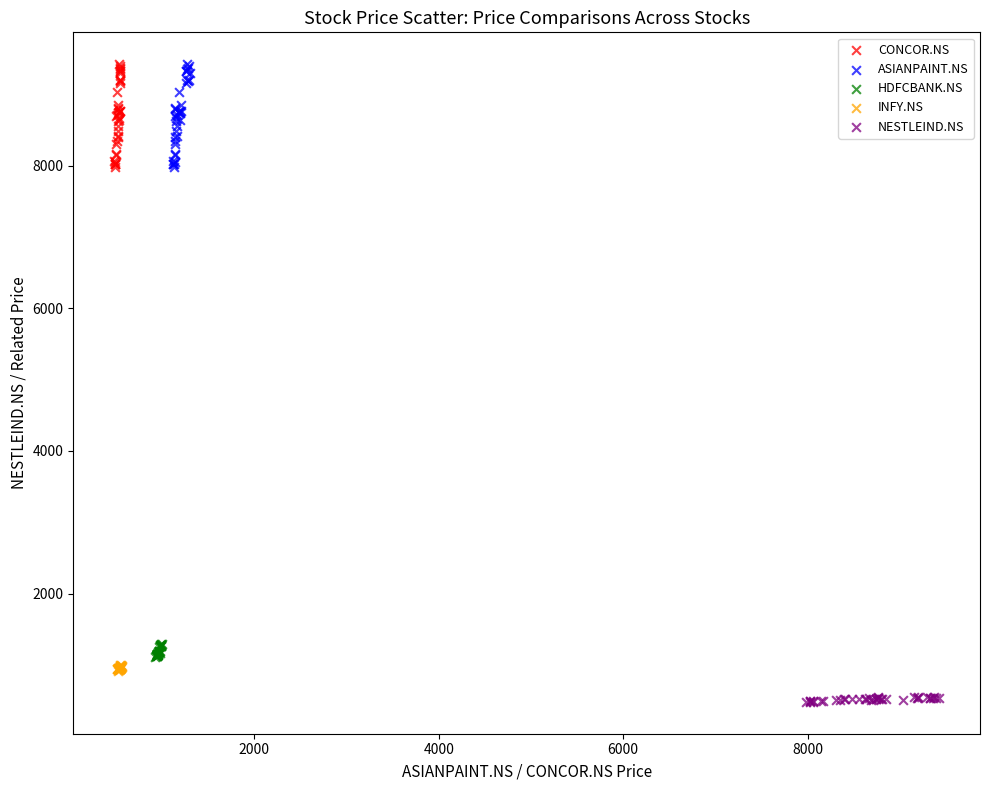

Which series contains the lowest Y value?

NESTLEIND.NS